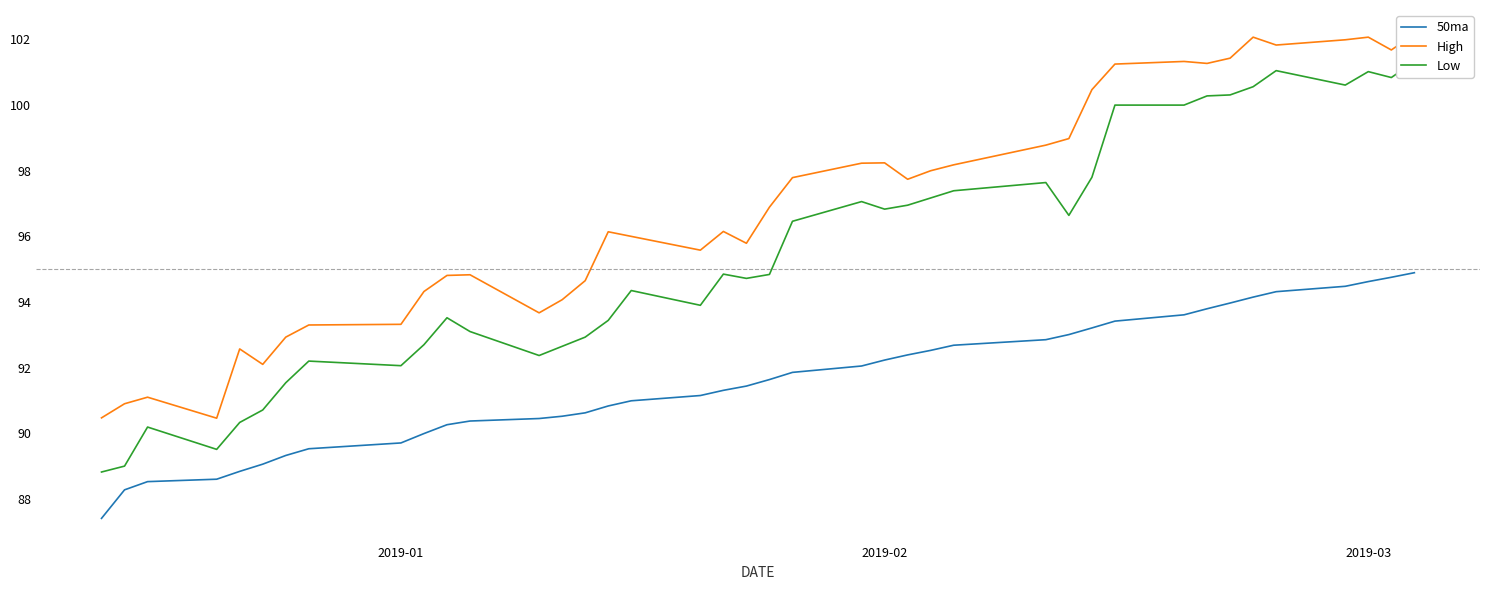

What is the lowest value of the 50ma series?

87.4